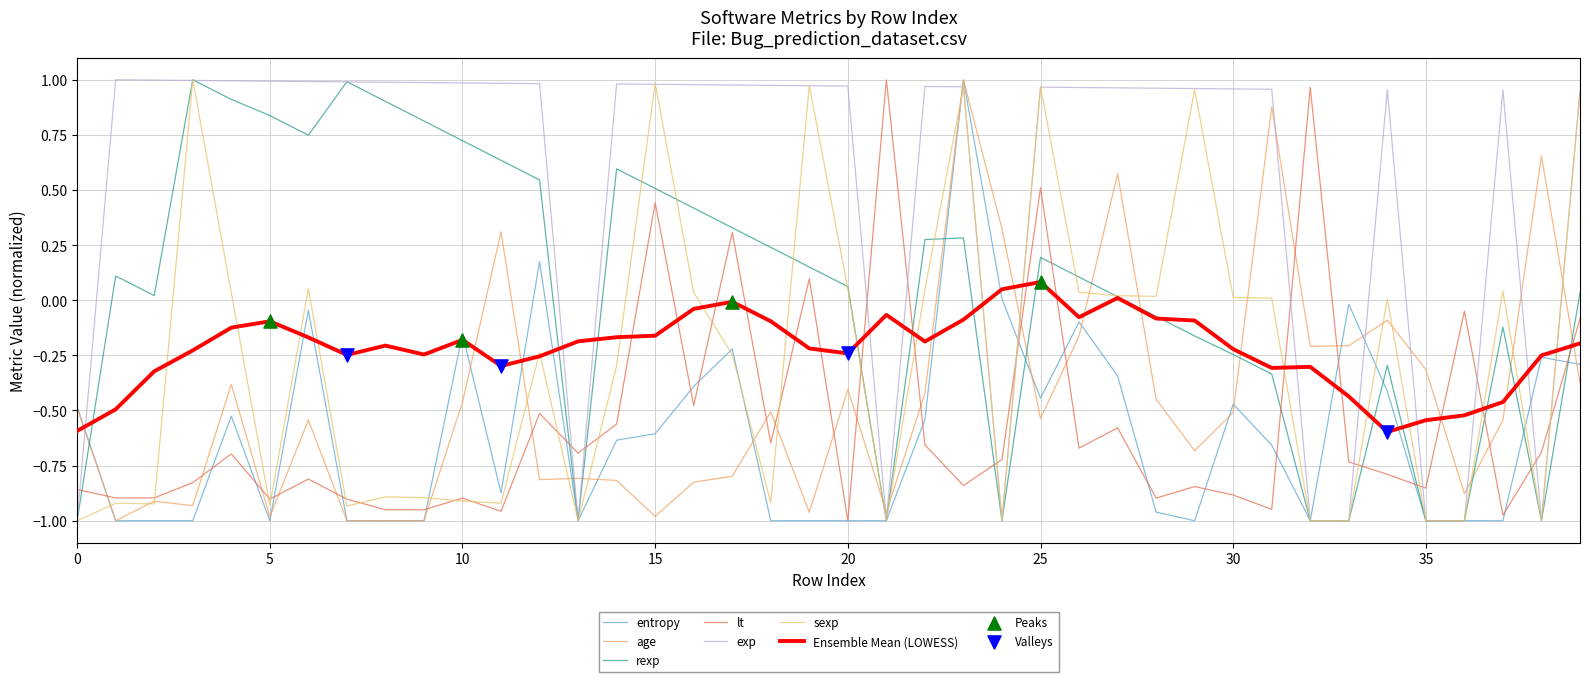

Which series has the largest total across all categories?

exp